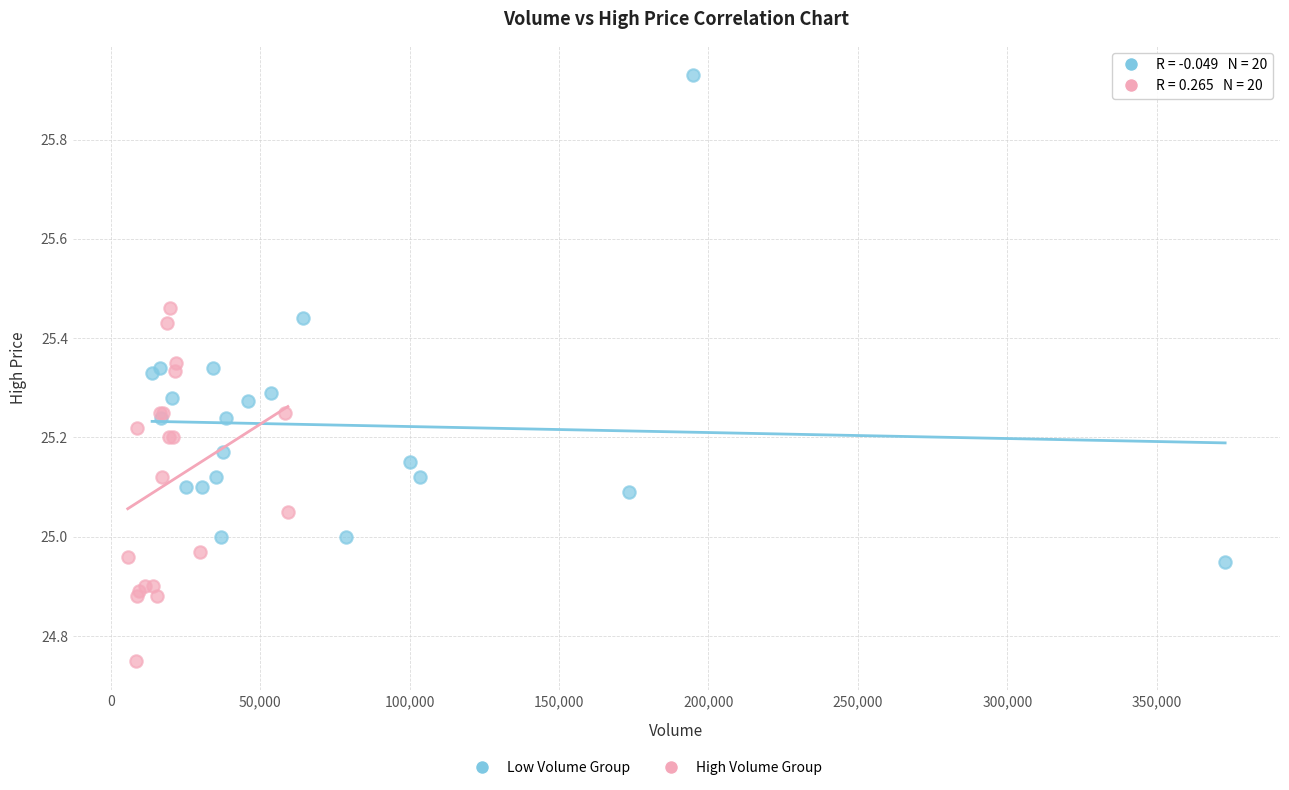

Which series contains the highest Y value?

Low Volume Group